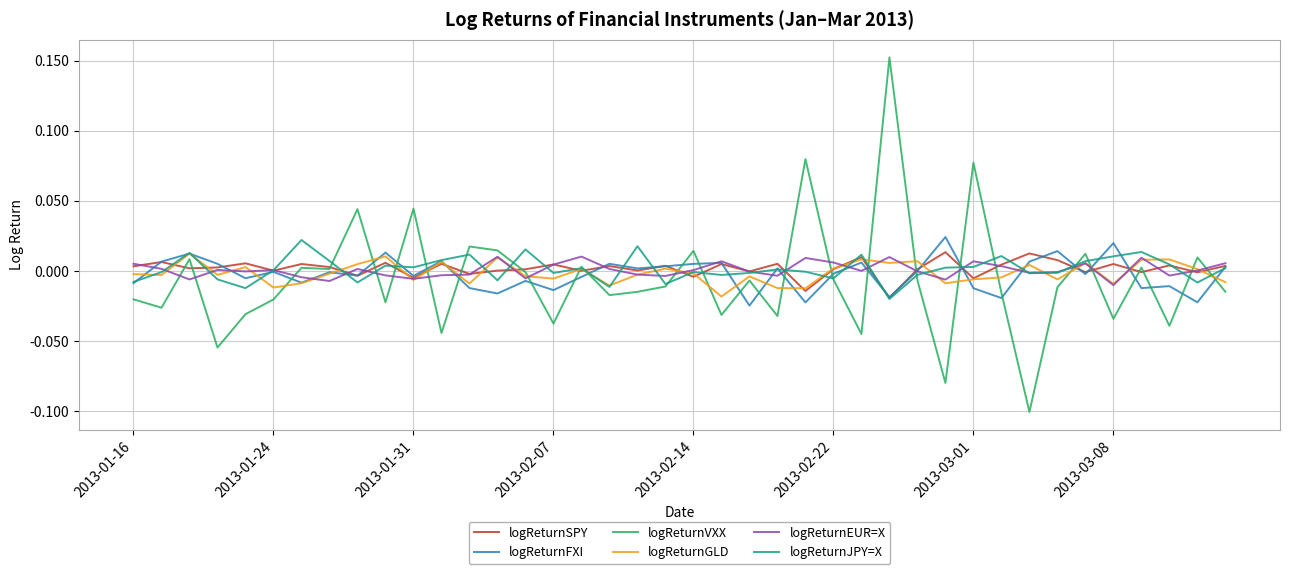

Which series has the largest range (max minus min)?

logReturnVXX